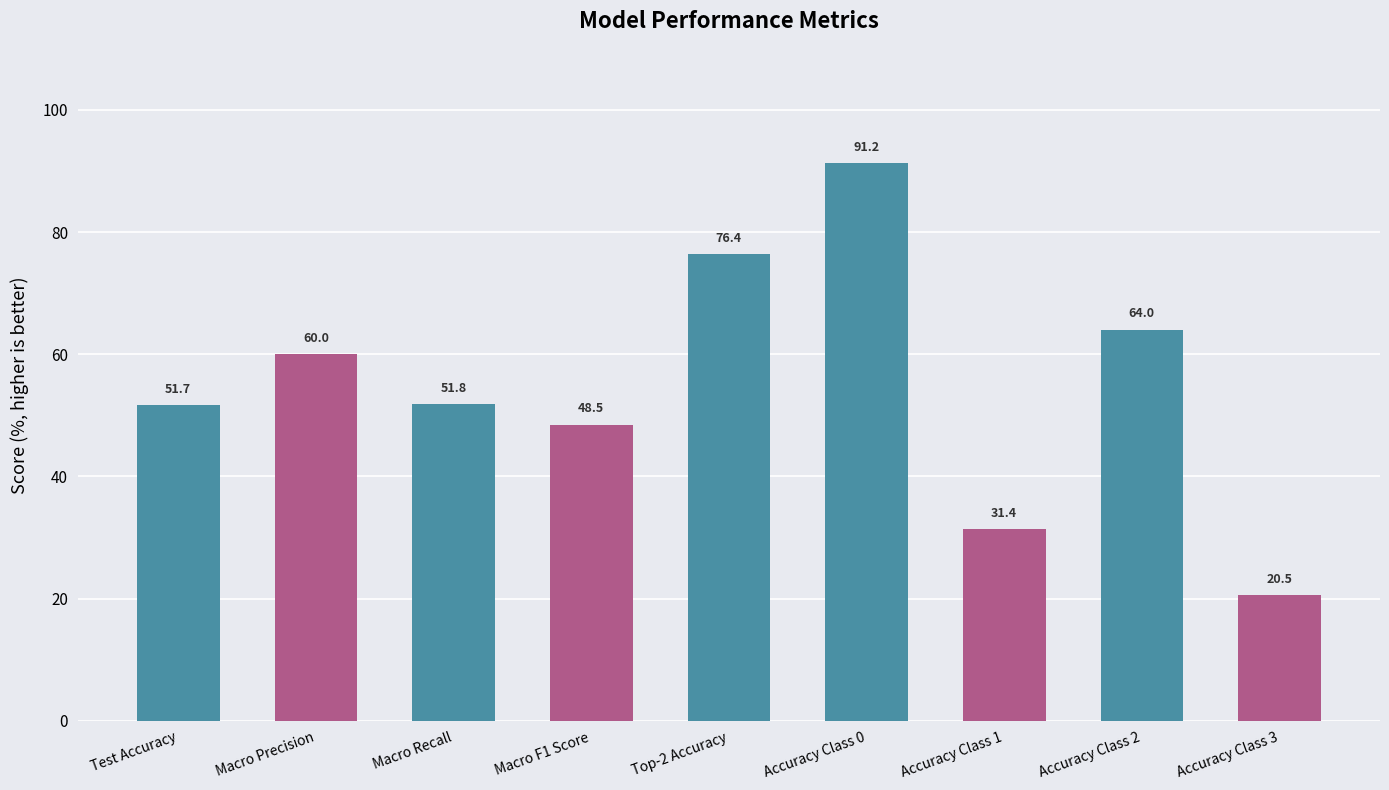

The chart shows a value of 22.3 at Macro Recall. True or false?

False